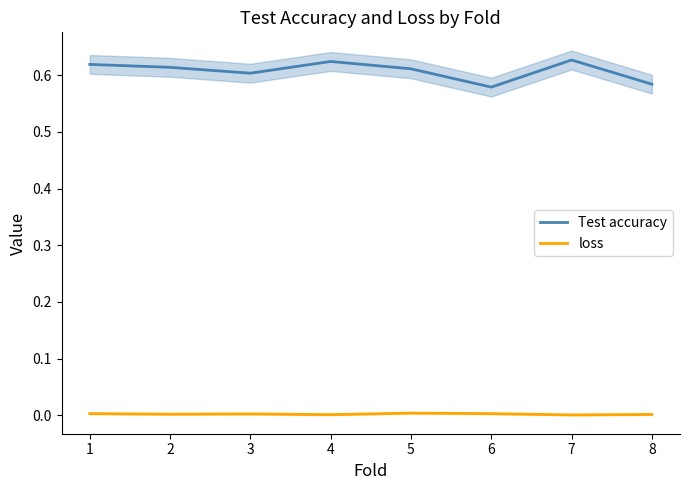

What is the average value of the Test accuracy series?

0.6